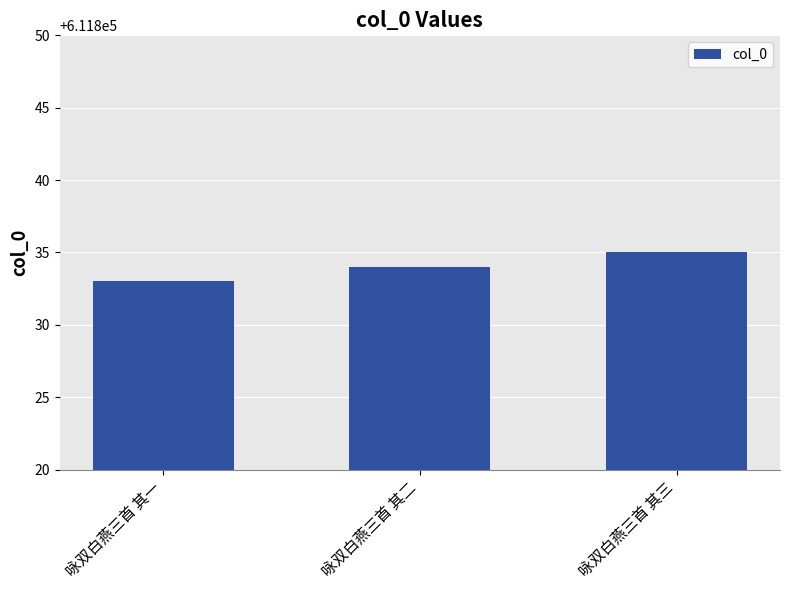

The chart shows a value of 611834 at 咏双白燕三首 其二. True or false?

True